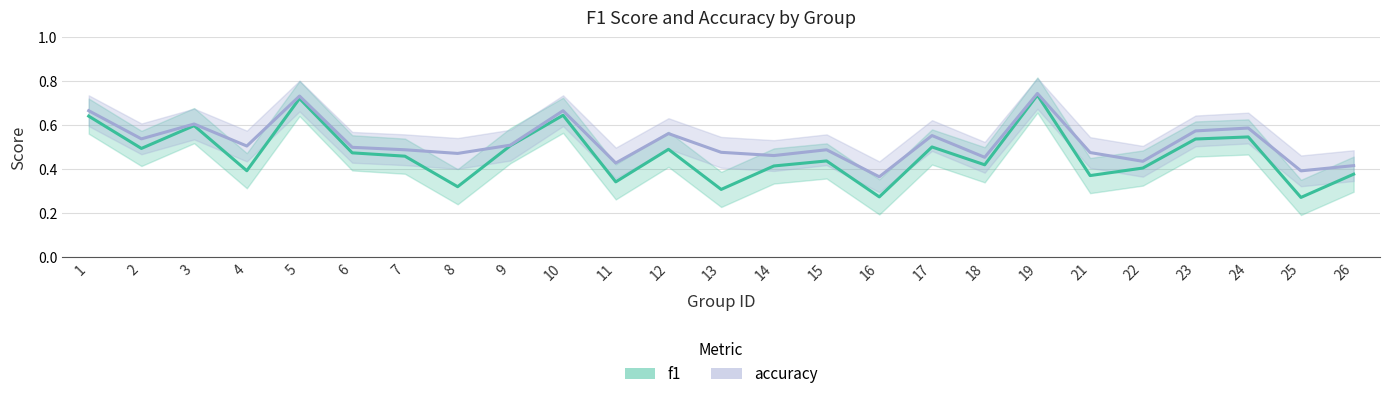

True or false: f1 and accuracy intersect in this chart.

False